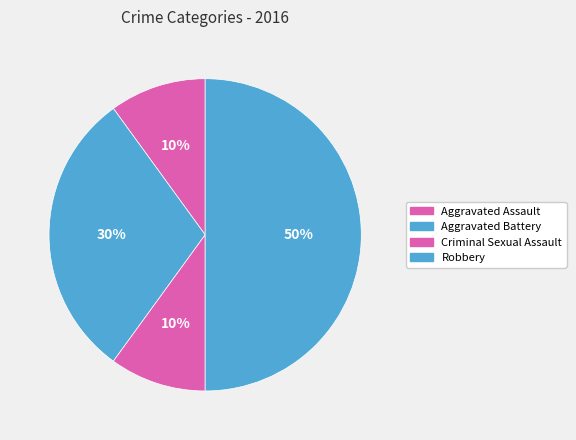

Do Criminal Sexual Assault and Aggravated Battery together represent more than half of the pie?

No